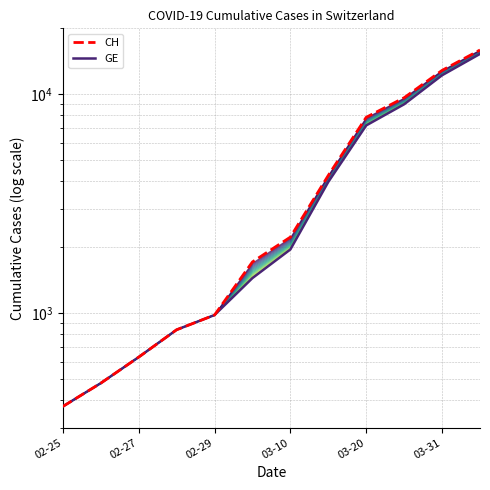

True or false: CH and GE intersect in this chart.

False